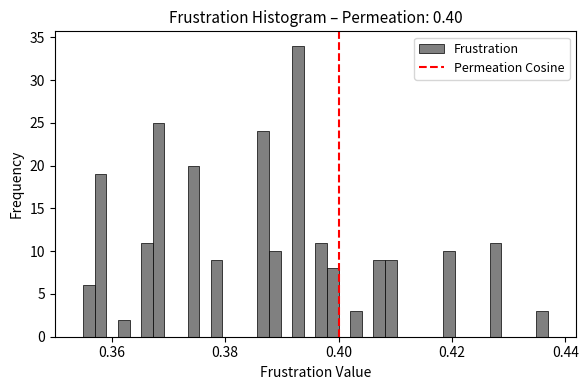

Read against the x-axis, roughly where is the centre of the tallest bar?

0.392